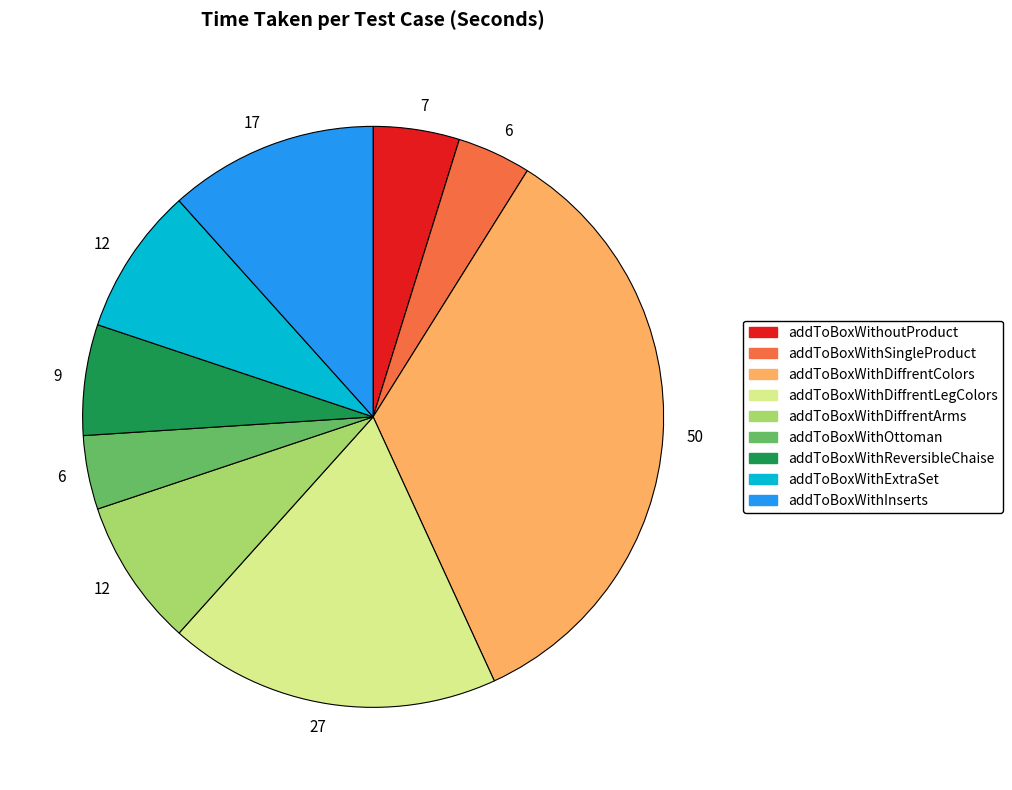

Does any single category account for the majority?

No